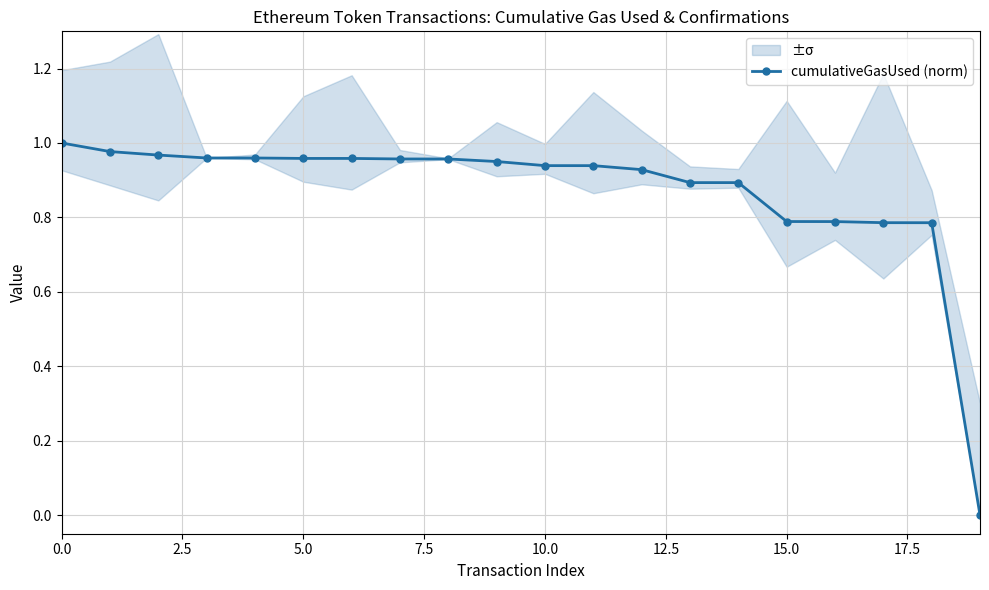

What is the difference between the maximum and minimum values?

1.0